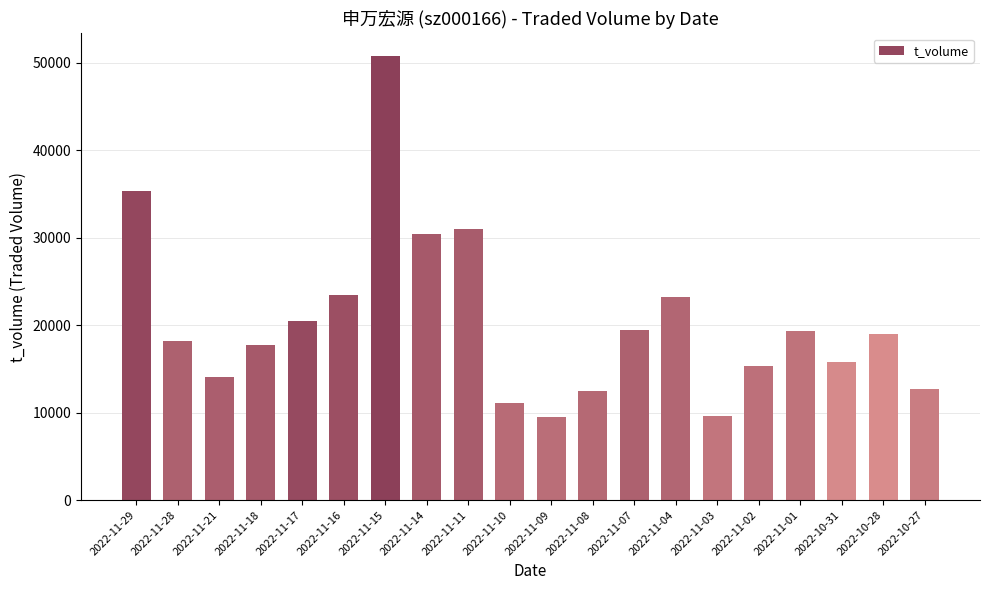

What is the greatest value displayed?

50808